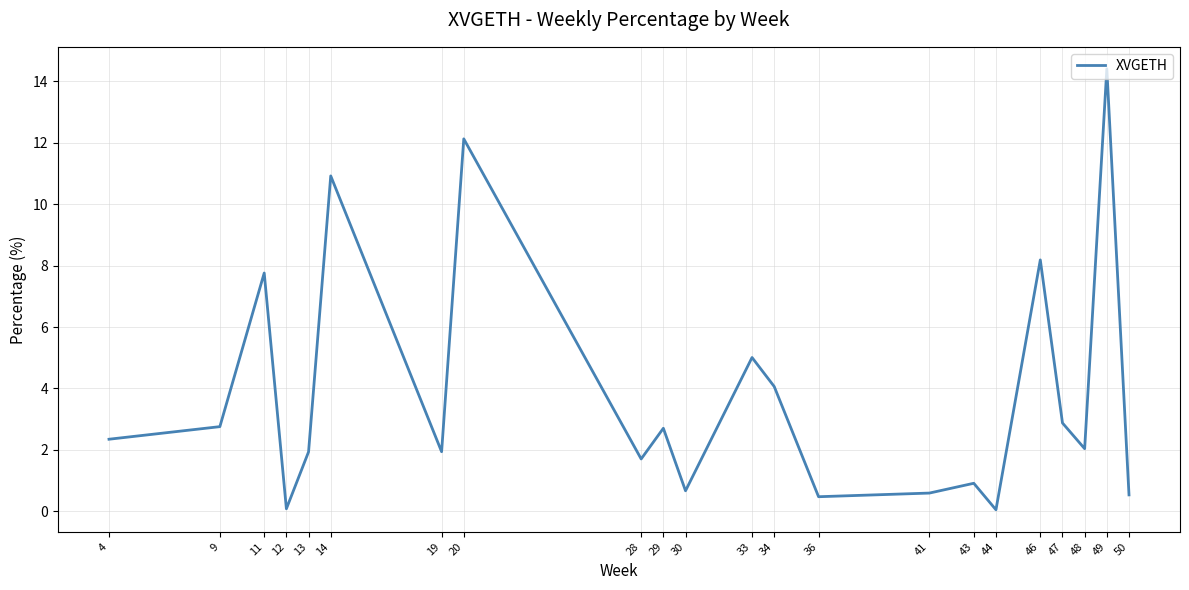

How many categories are shown in the chart?

22